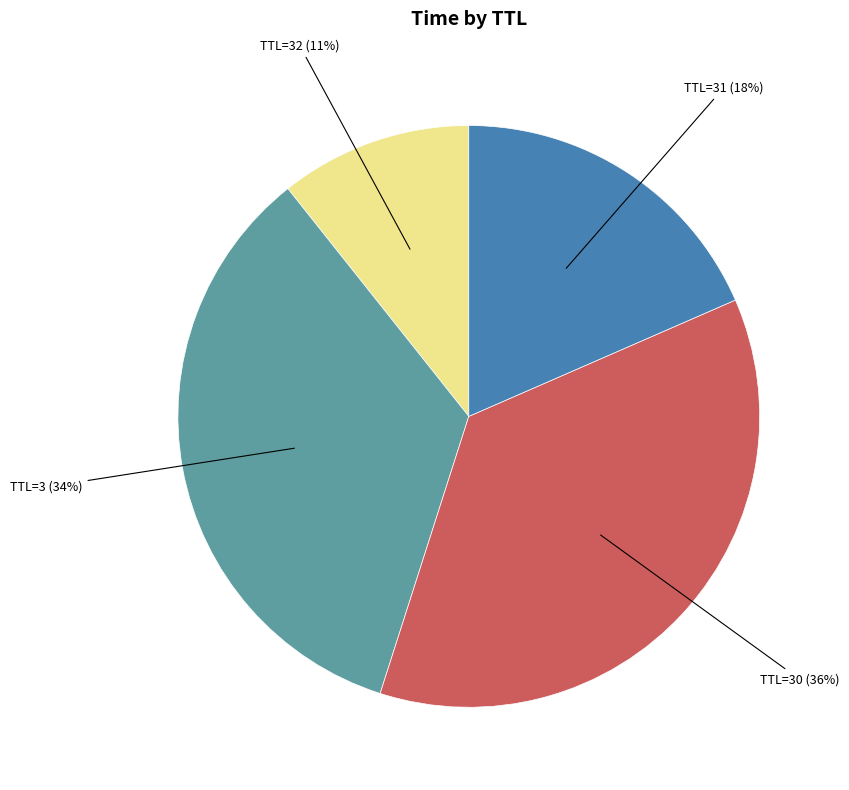

To the nearest percent, what percentage of the pie is TTL=3 (34%)?

34%